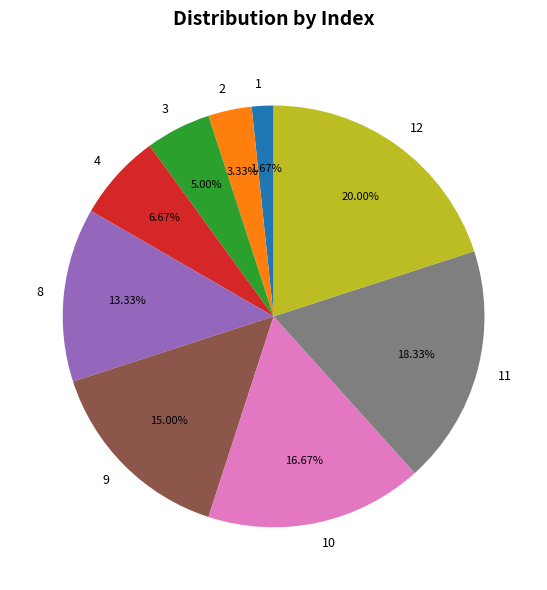

Which slice is the smallest?

1